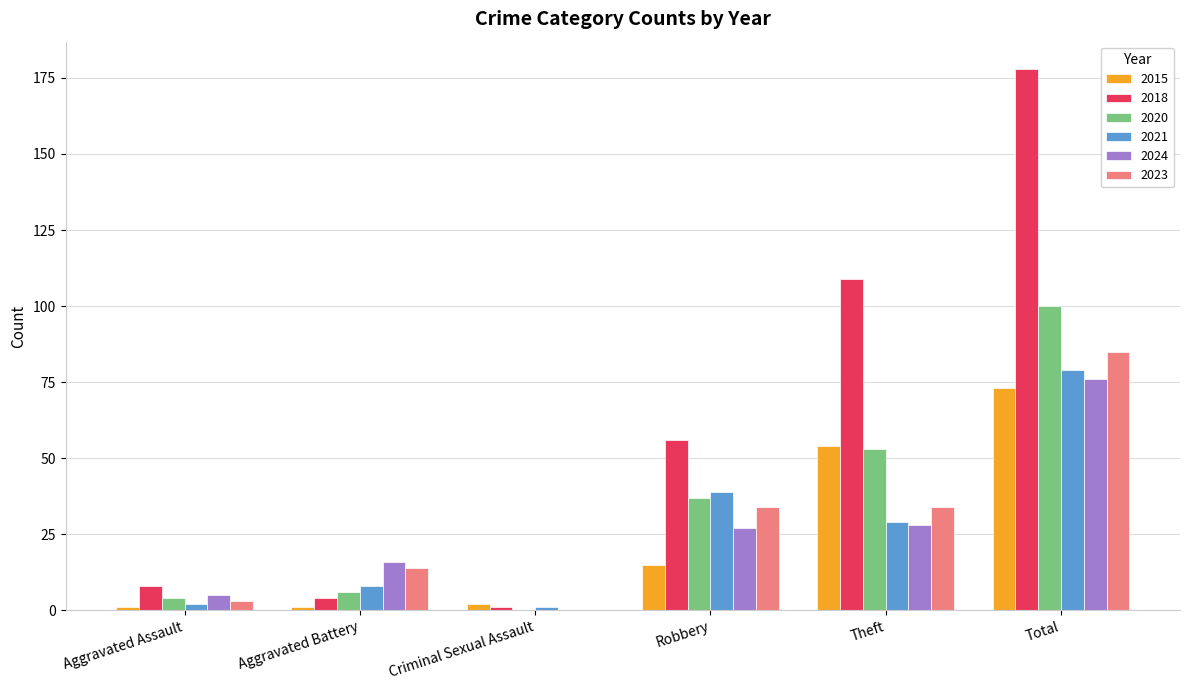

Which category has the highest value in the 2018 series?

Total